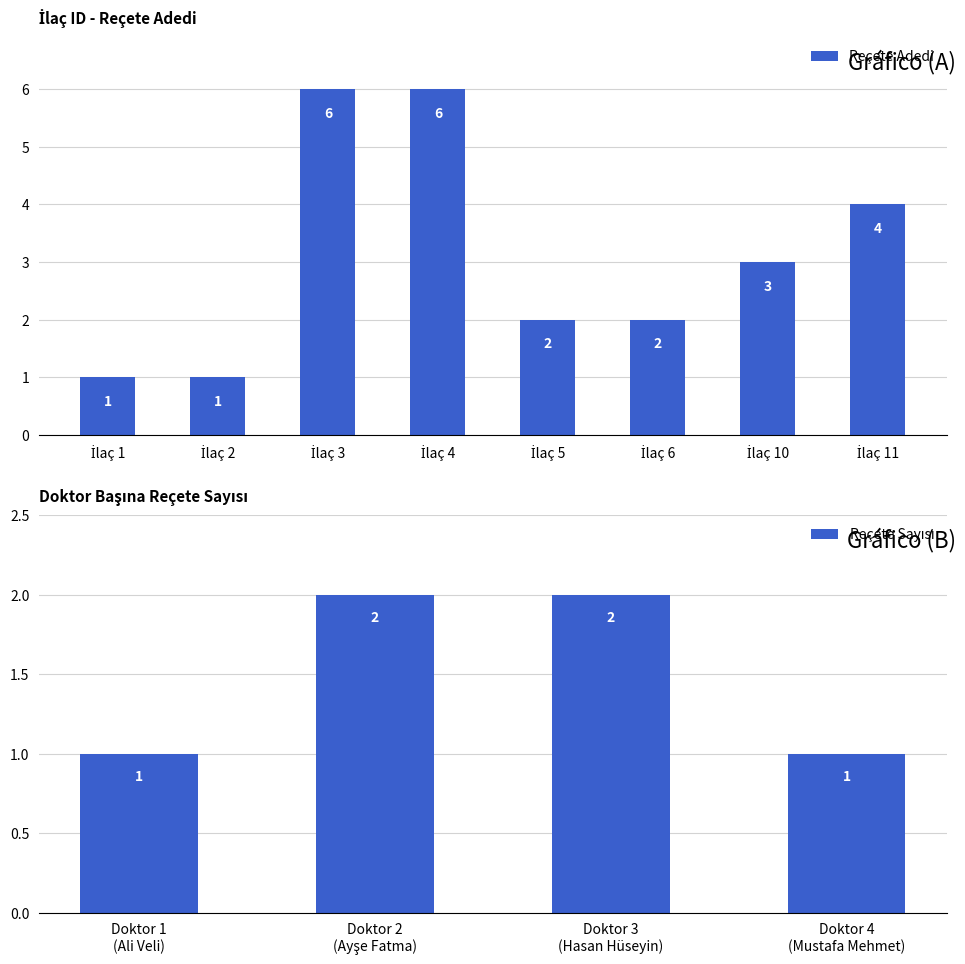

Count the Reçete Adedi values in the range 2 to 6.

6